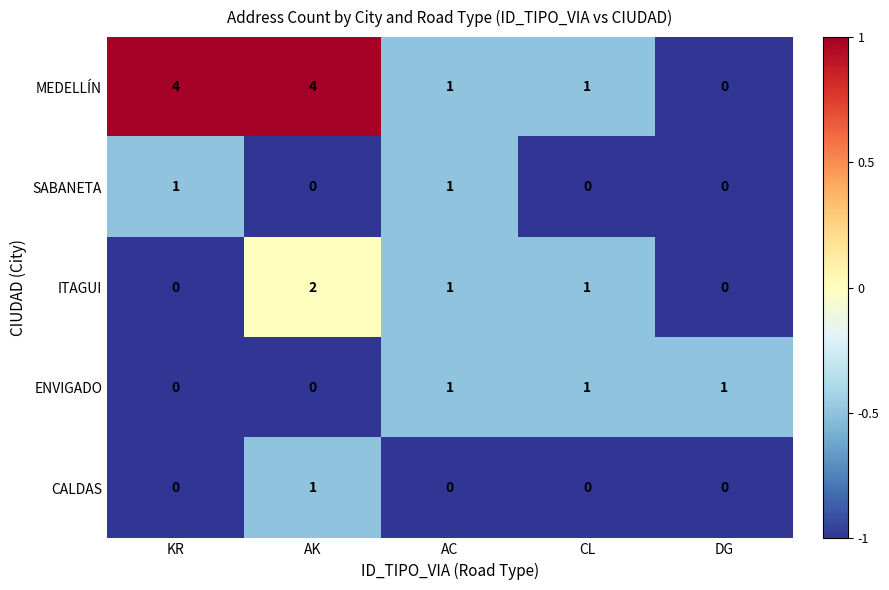

The MEDELLÍN series shows 6 at KR. True or false?

False